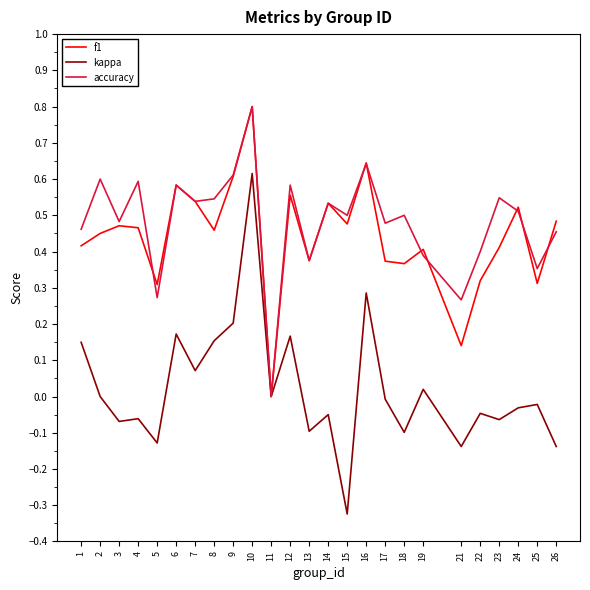

Is the value of accuracy at 21 greater than the value of f1 at 13?

No